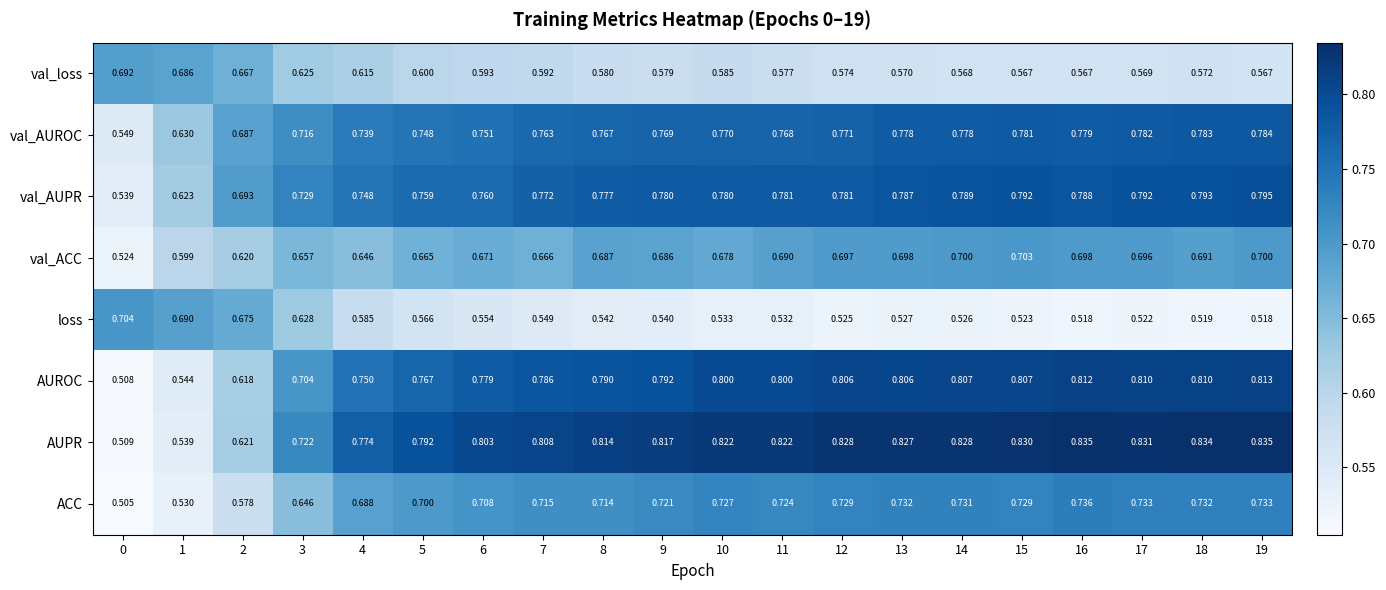

Between 1 and 11, which series saw the biggest shift?

AUPR